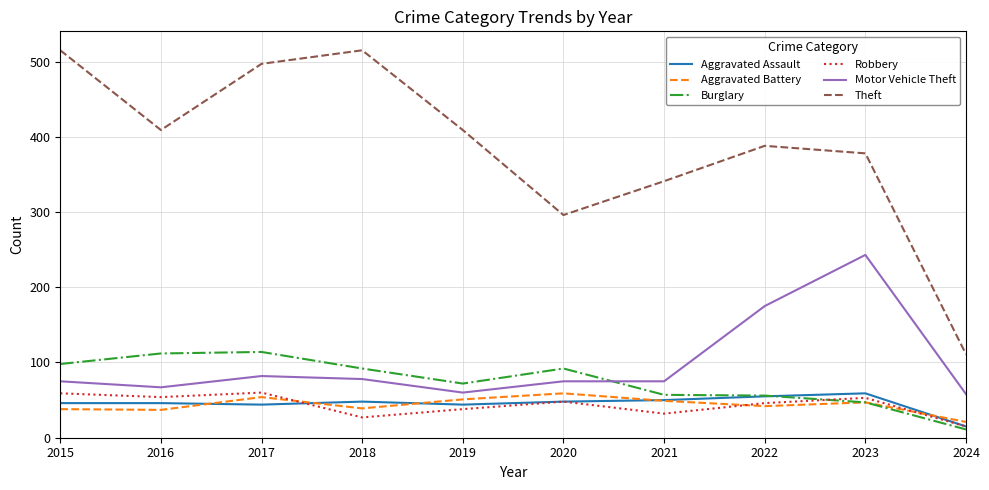

Between which two adjacent categories do Motor Vehicle Theft and Burglary first intersect?

2020 and 2021